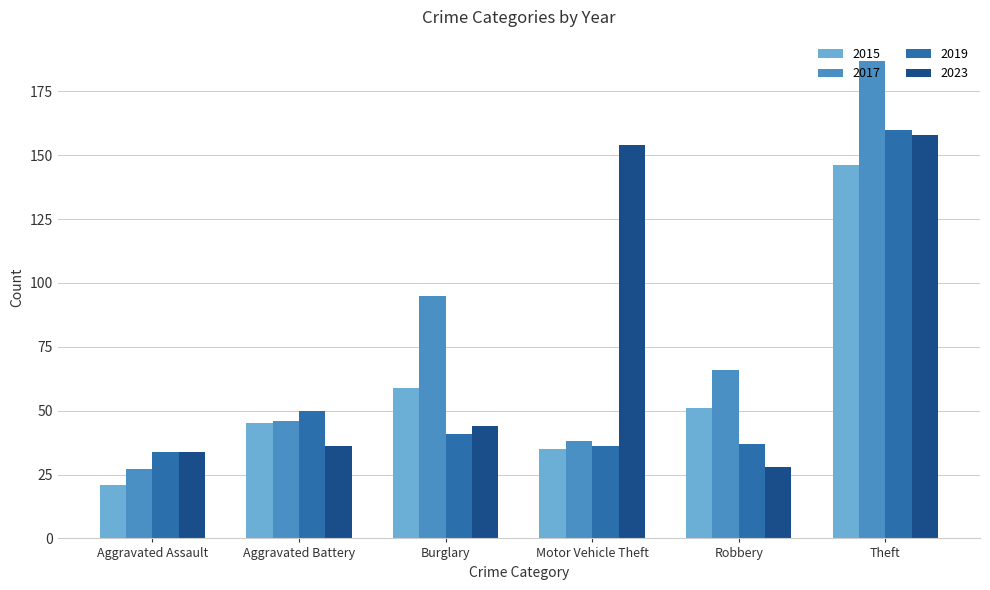

The value of 2019 at Burglary is 41. True or false?

True